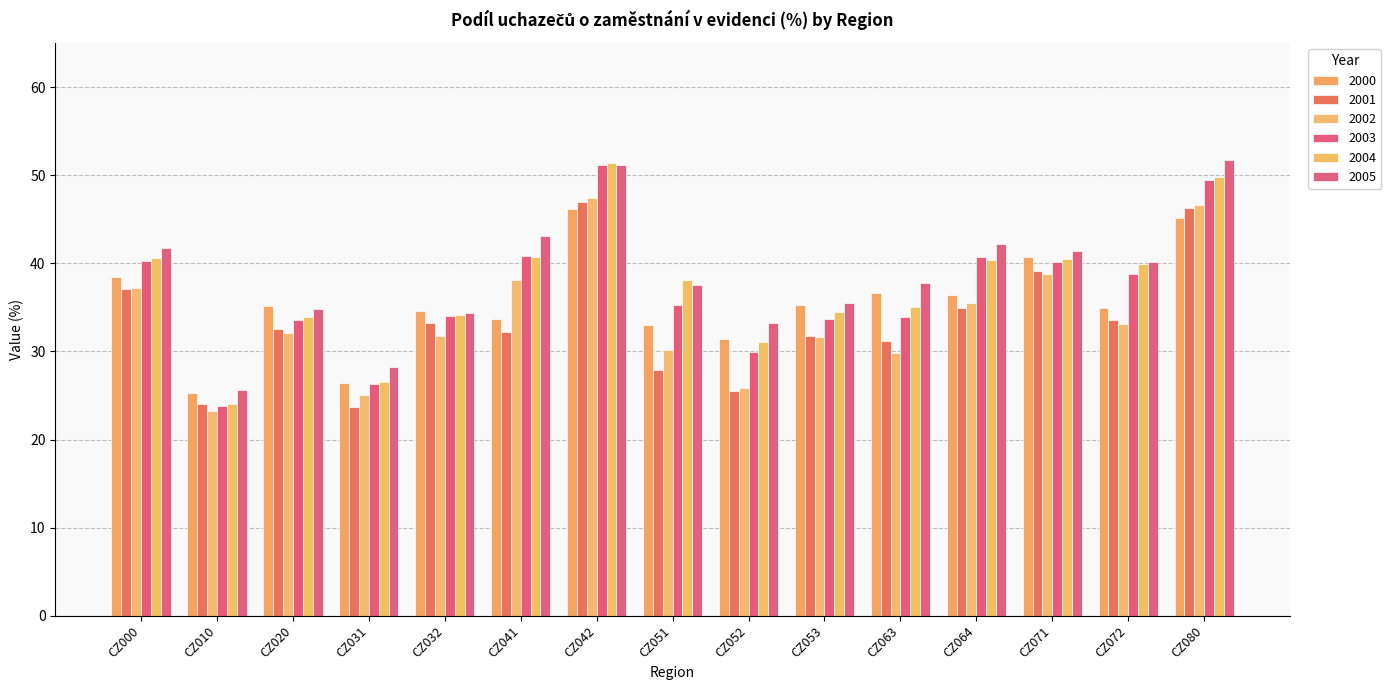

What is the value of the 2002 bar at the 9th from the left?

25.8